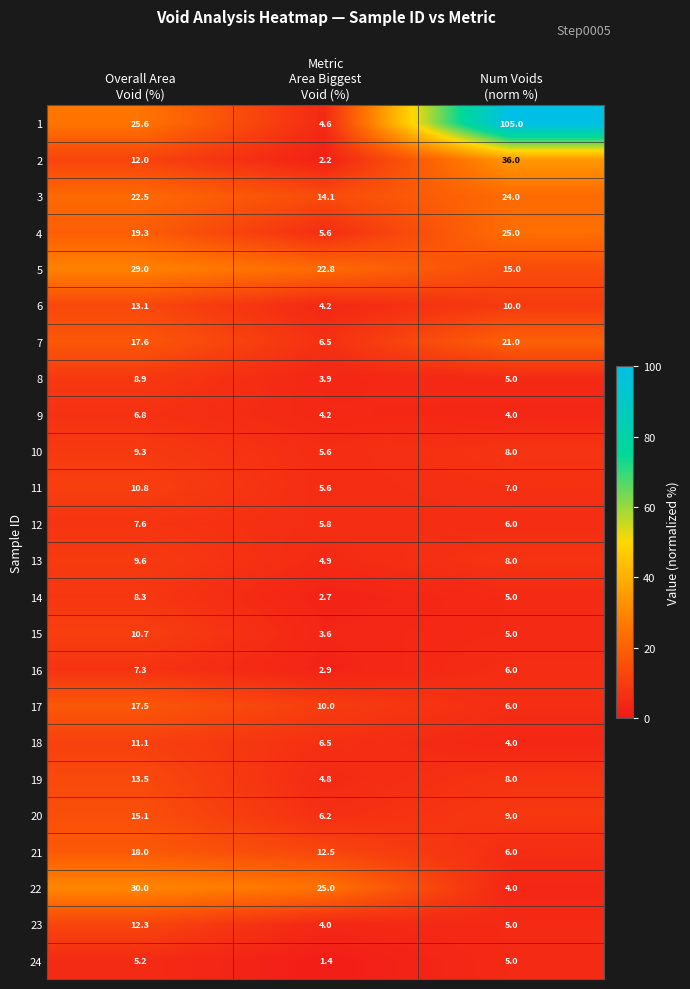

What is the highest value of the 20 series?

15.1